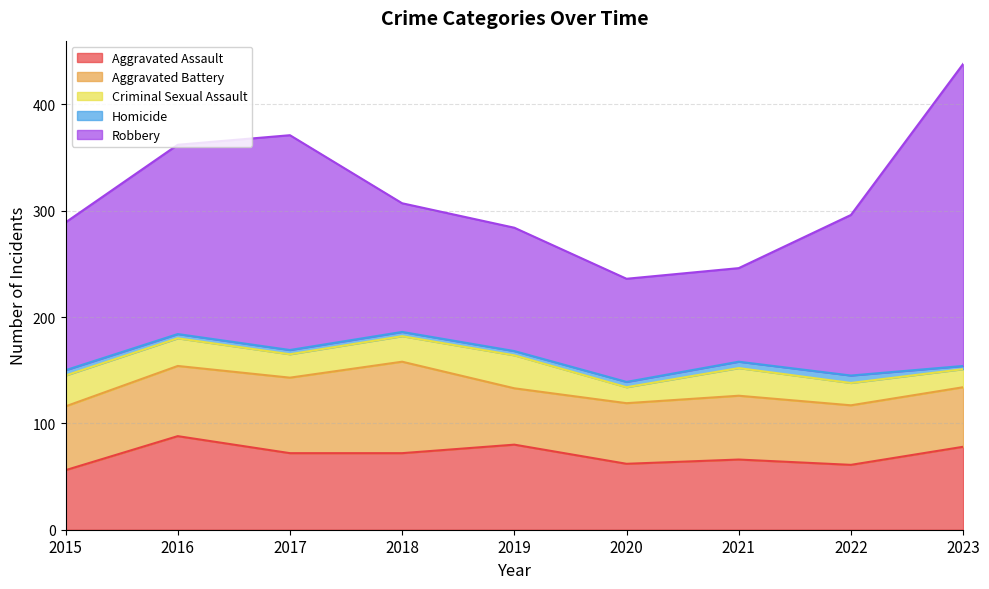

At which category is the sum across all series the highest?

2023